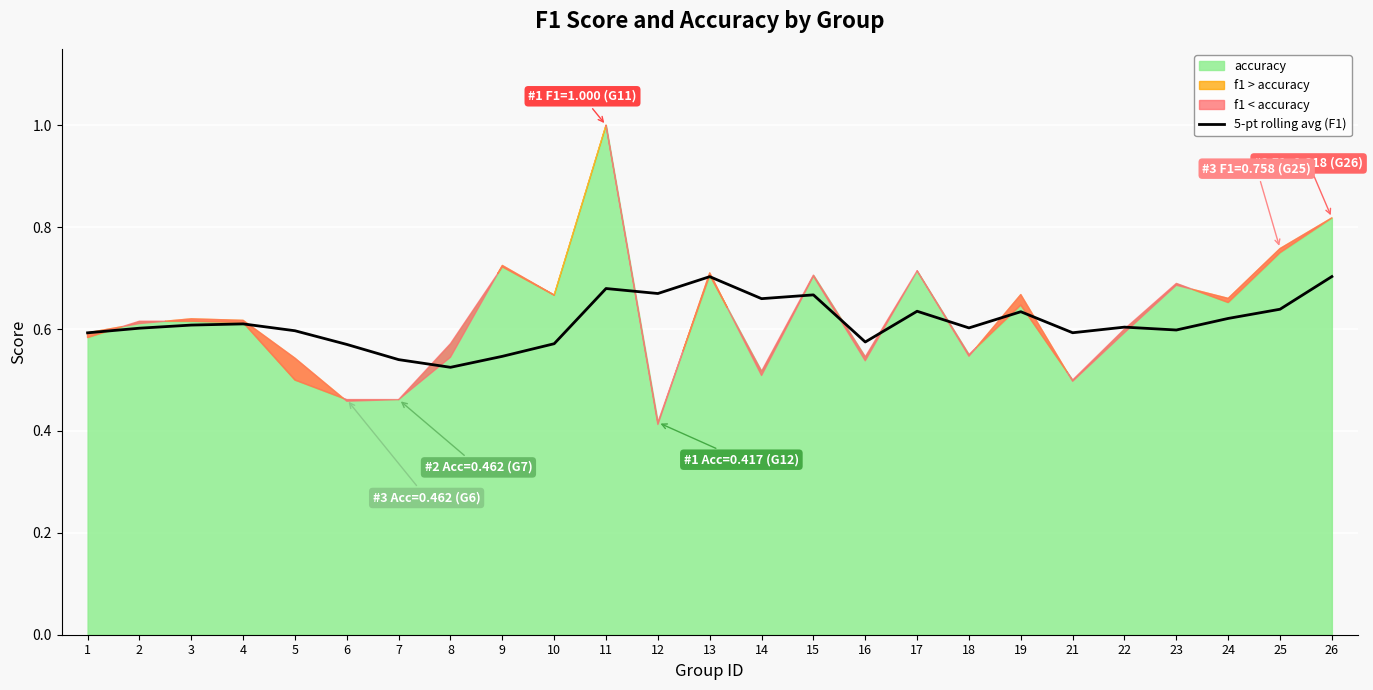

The chart shows a value of 0.3 at 5. True or false?

False